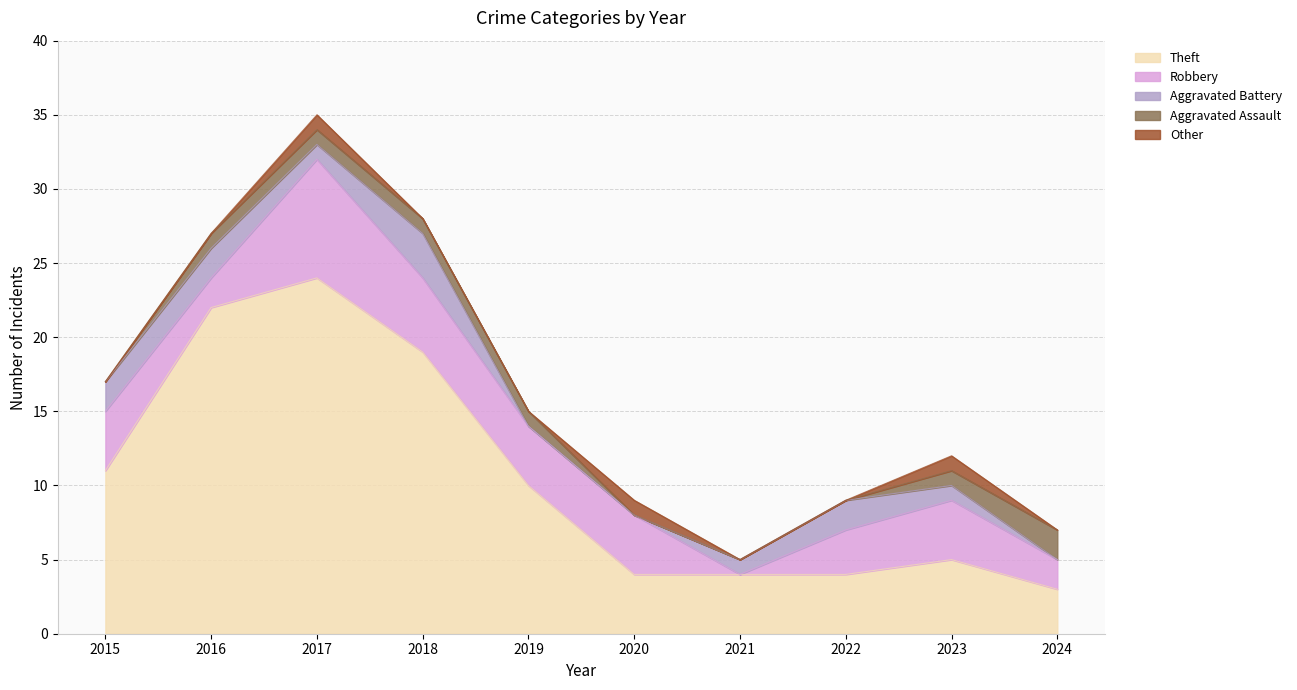

The Robbery series shows 2 at 2016. True or false?

True